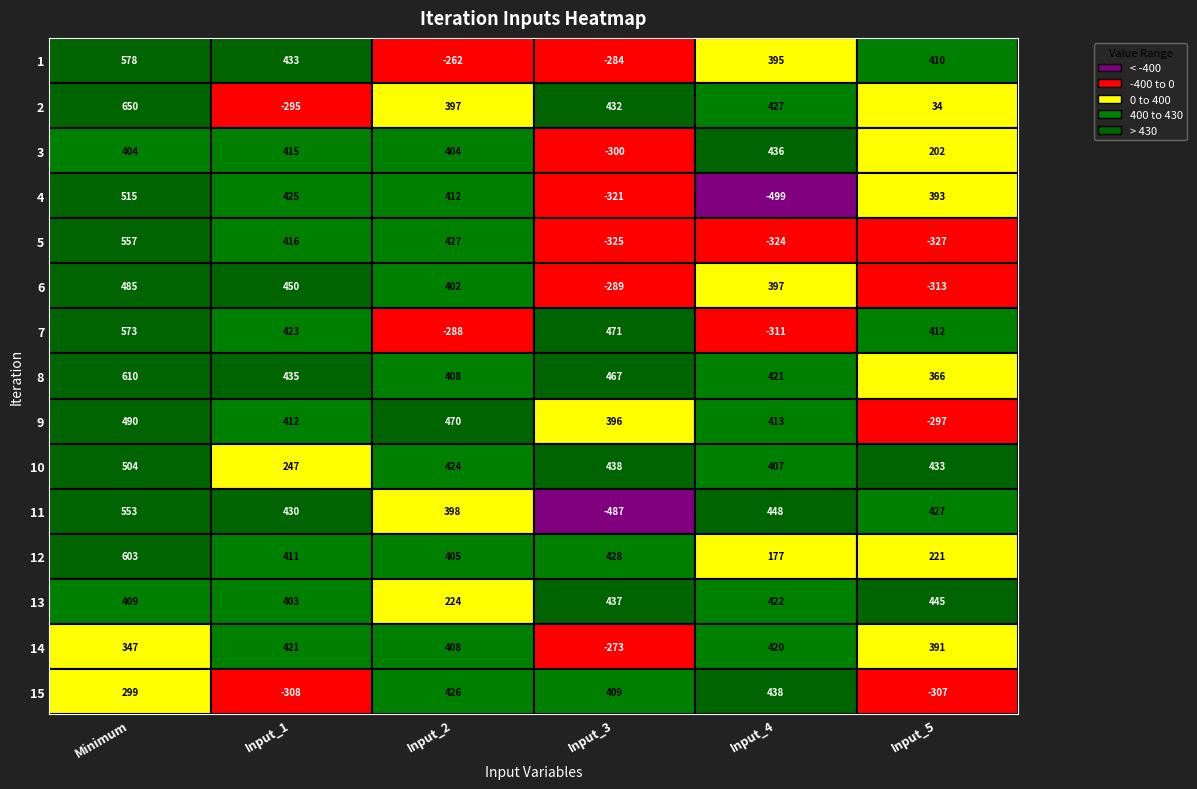

Reading left to right, transcribe all the data shown in this chart.

1: 0=578.0	1=433.4	2=-261.8	3=-284.2	4=394.8	5=409.6
2: 0=649.8	1=-295.0	2=397.1	3=432.0	4=427.2	5=33.6
3: 0=404.5	1=415.2	2=404.0	3=-300.1	4=435.9	5=202.4
4: 0=515.3	1=424.6	2=412.1	3=-321.3	4=-499.4	5=392.6
5: 0=556.5	1=415.9	2=427.1	3=-324.7	4=-323.7	5=-327.4
6: 0=485.3	1=450.0	2=402.2	3=-289.5	4=397.3	5=-312.6
7: 0=573.3	1=423.0	2=-287.7	3=471.5	4=-311.3	5=412.3
8: 0=610.0	1=435.1	2=407.9	3=466.6	4=421.1	5=365.5
9: 0=489.6	1=411.6	2=469.6	3=395.6	4=413.3	5=-296.7
10: 0=504.1	1=247.2	2=424.2	3=438.1	4=406.6	5=432.9
11: 0=553.4	1=430.5	2=397.7	3=-486.7	4=447.6	5=426.7
12: 0=603.0	1=410.5	2=405.0	3=427.5	4=177.2	5=220.9
13: 0=408.5	1=402.9	2=223.5	3=437.4	4=421.7	5=444.6
14: 0=346.8	1=420.8	2=407.5	3=-273.3	4=420.2	5=391.1
15: 0=298.8	1=-307.6	2=426.3	3=409.4	4=437.9	5=-306.8